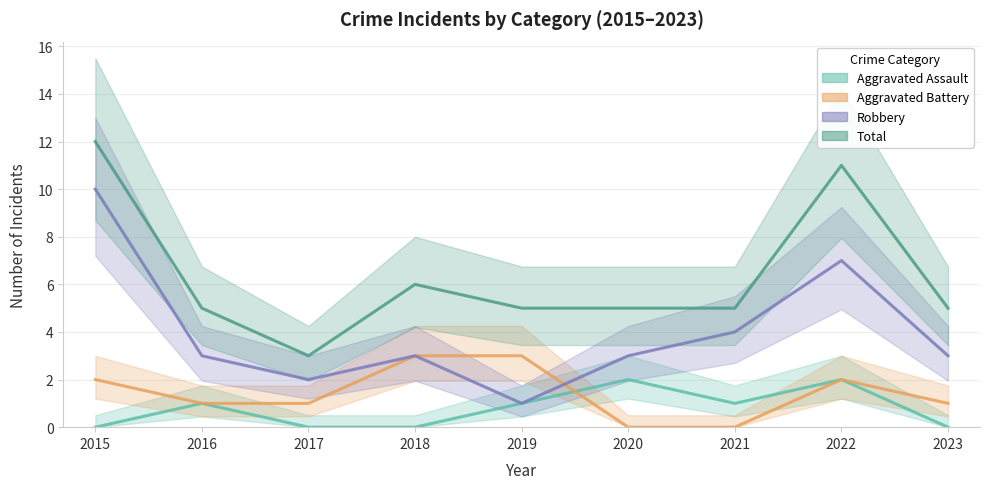

How many Aggravated Assault values are between 0 and 1?

7